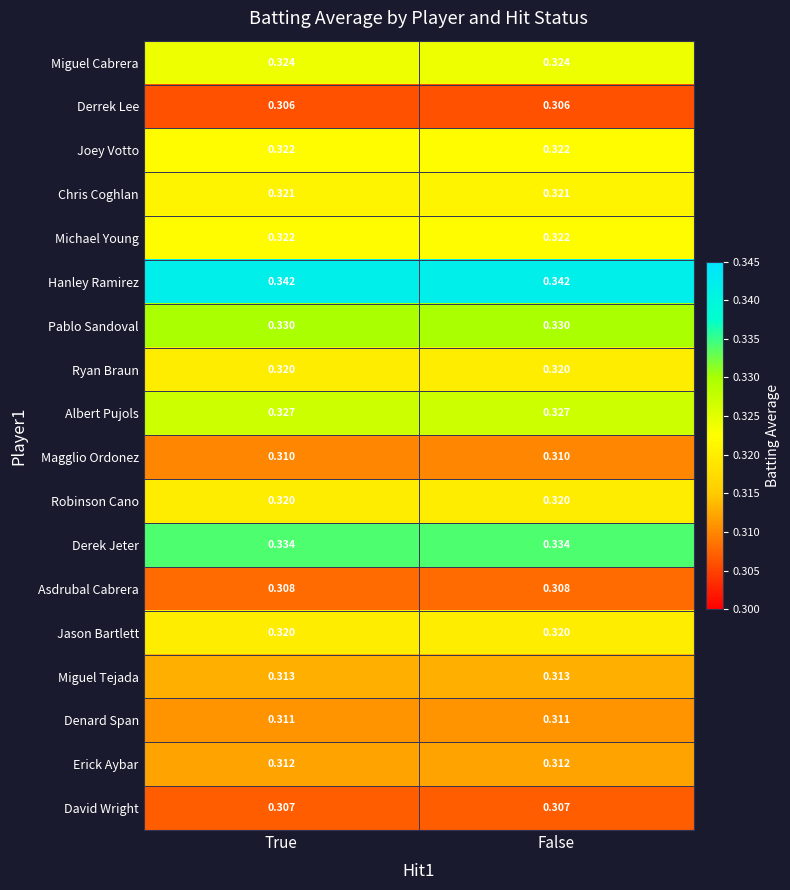

Which series has the largest total across all categories?

Hanley Ramirez